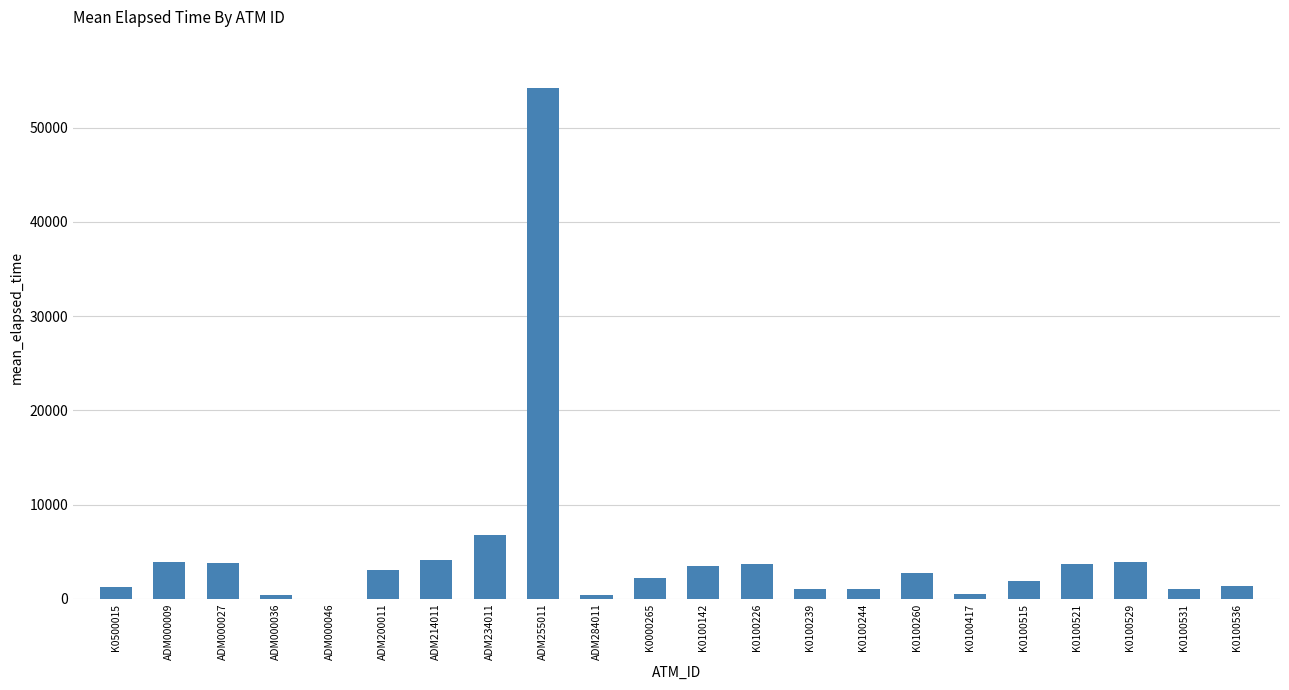

What is the change in value from K0500015 to ADM000027?

+2487